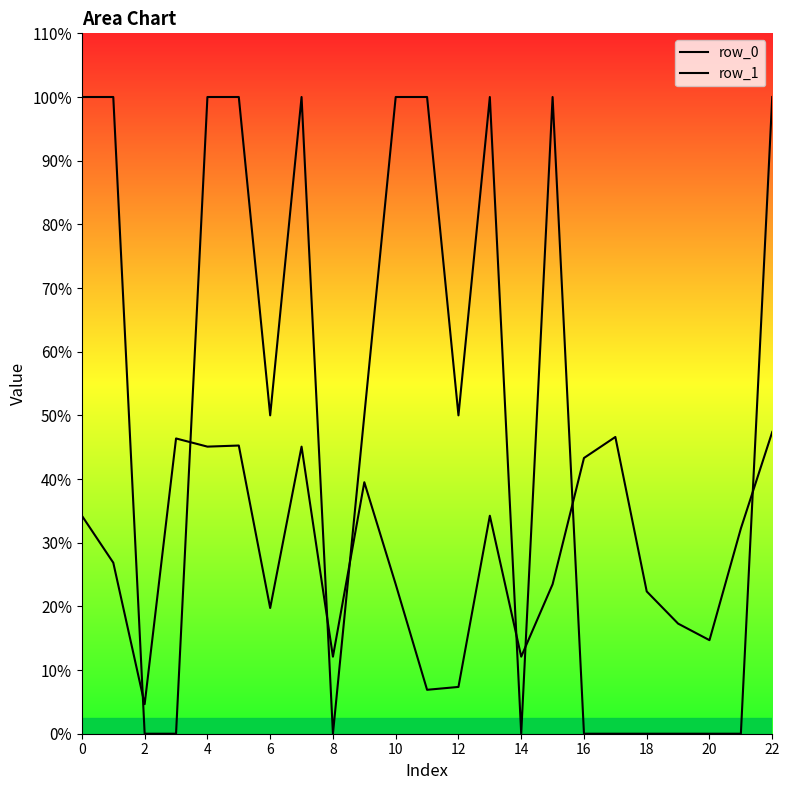

In row_0, how many points are higher than both neighbors (excluding endpoints)?

3